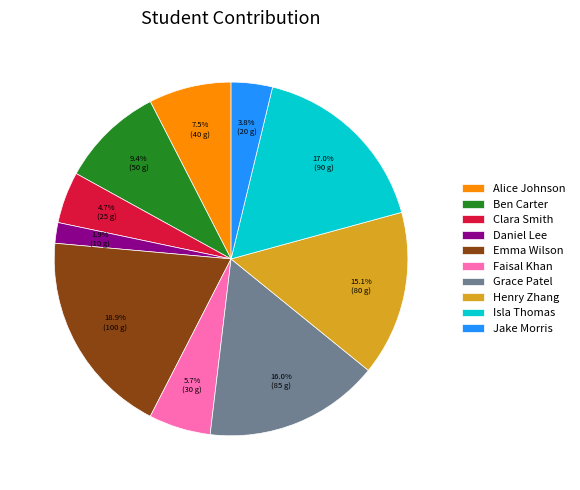

What is the largest slice in the pie chart?

Emma Wilson